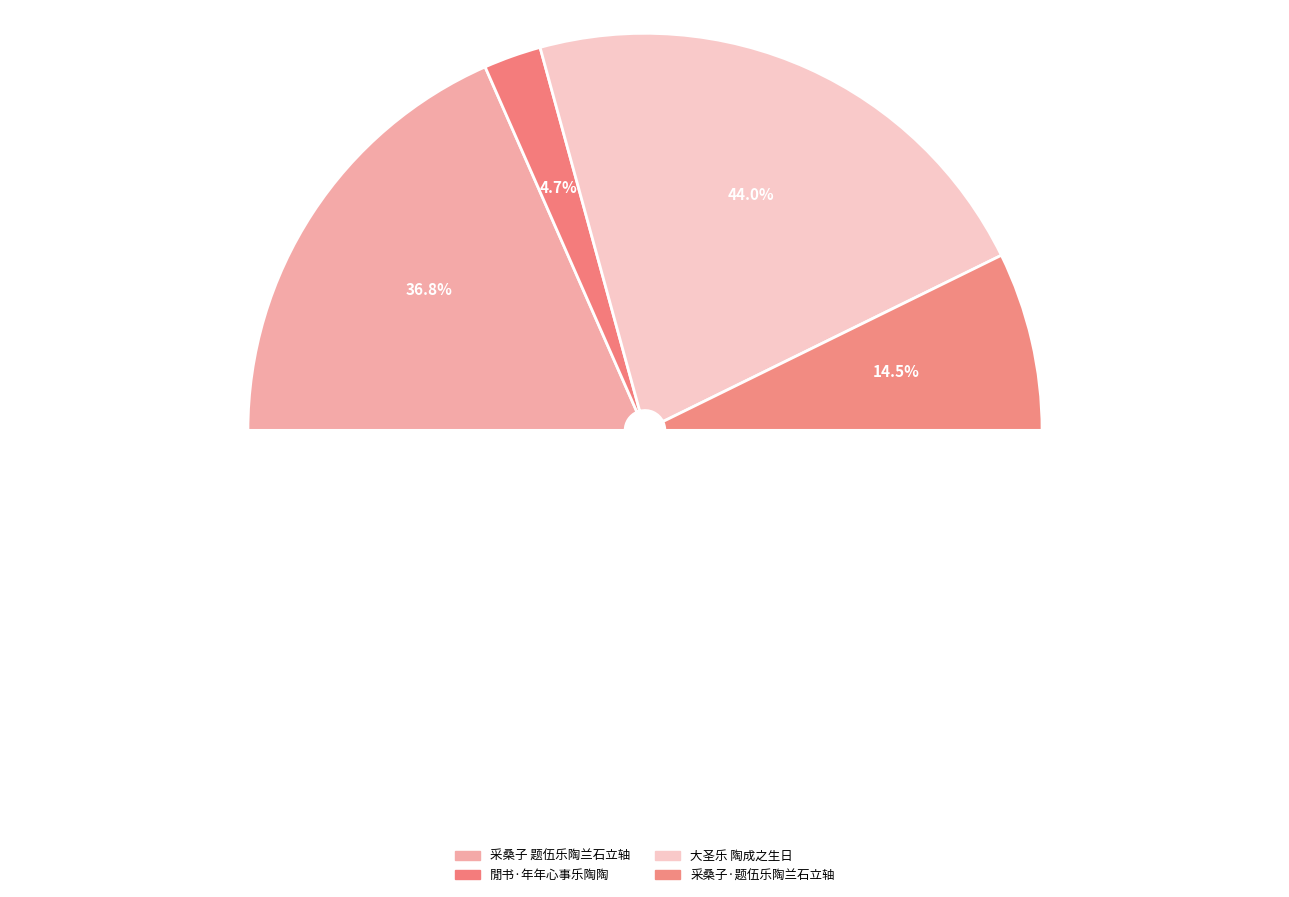

What is the ratio of the value at 閒书·年年心事乐陶陶 to the value at 采桑子 题伍乐陶兰石立轴?

0.1